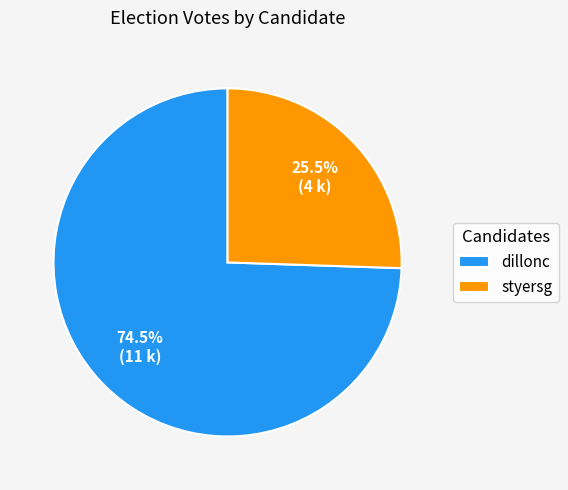

To the nearest percent, what is the average slice percentage?

50%